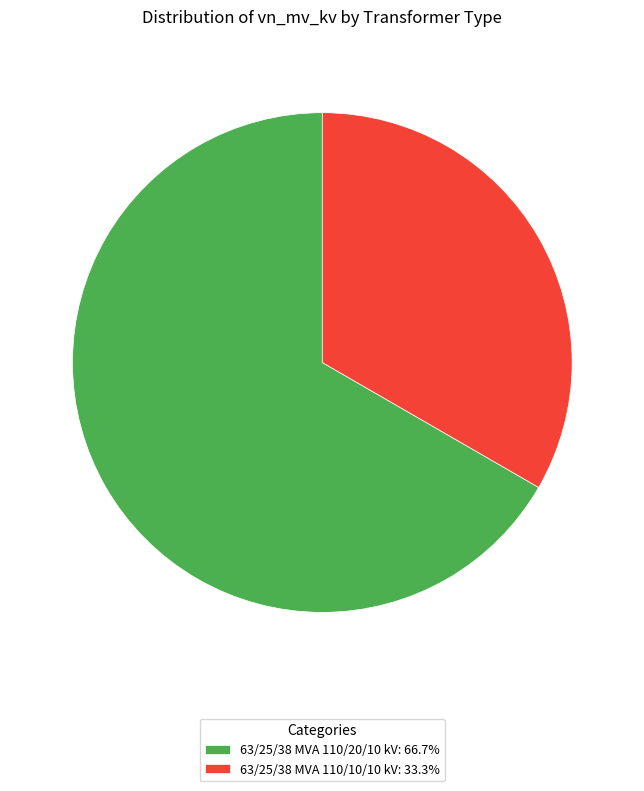

Does 63/25/38 MVA 110/20/10 kV: 66.7% account for over 50% of the chart?

Yes